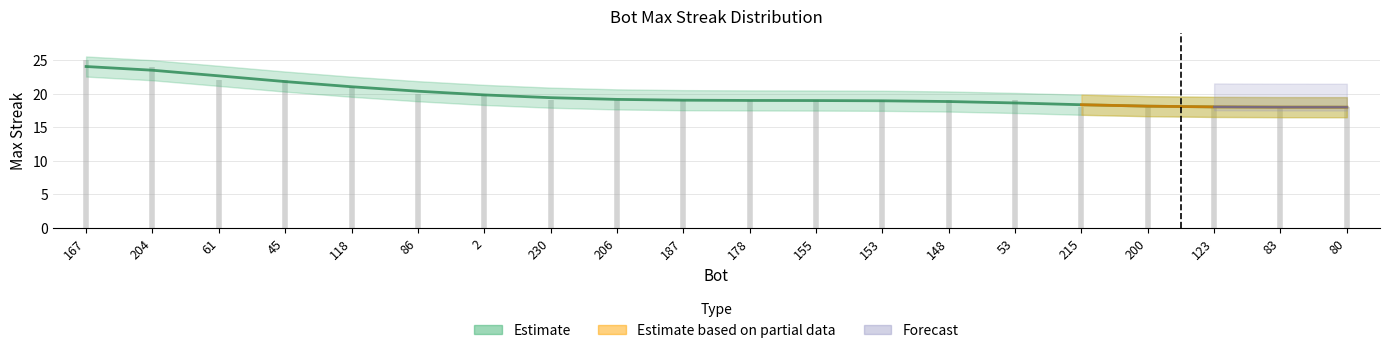

Reading left to right, extract all data points from this chart.

167=24.1	204=23.5	61=22.7	45=21.8	118=21.1	86=20.4	2=19.8	230=19.4	206=19.2	187=19.0	178=19.0	155=19.0	153=19.0	148=18.8	53=18.6	215=18.4	200=18.2	123=18.0	83=18.0	80=18.0